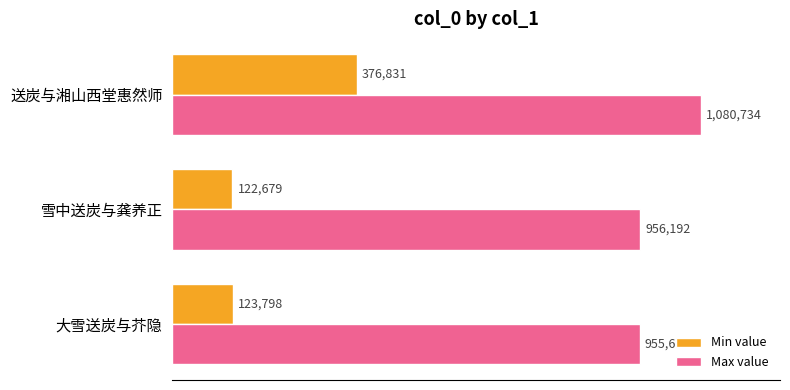

Which category has the highest value in the Min value series?

送炭与湘山西堂惠然师